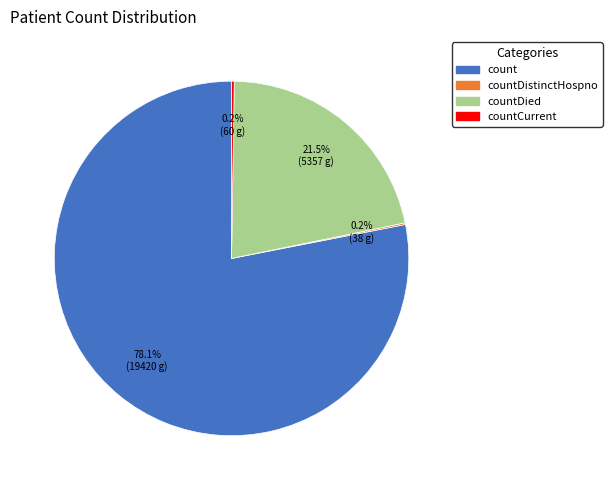

Is there a majority slice in this chart?

Yes